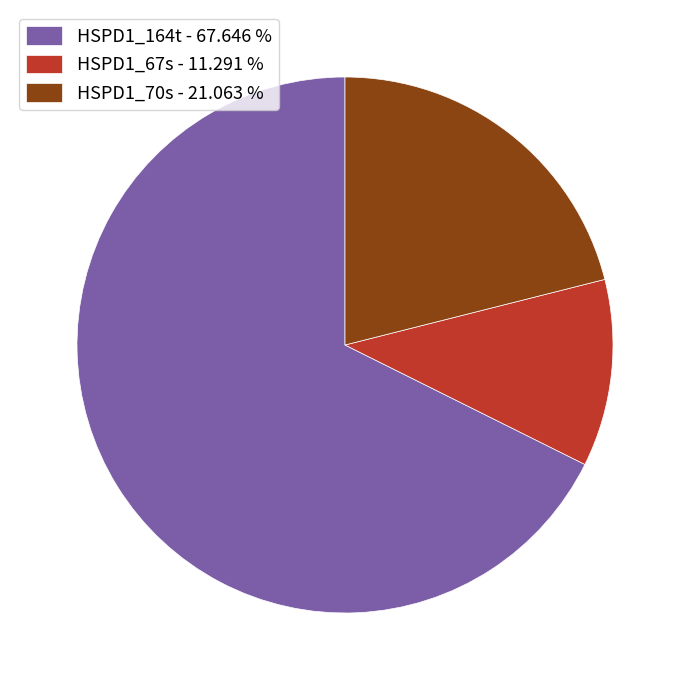

Is the sum of HSPD1_164t - 67.646 % and HSPD1_70s - 21.063 % greater than half?

Yes